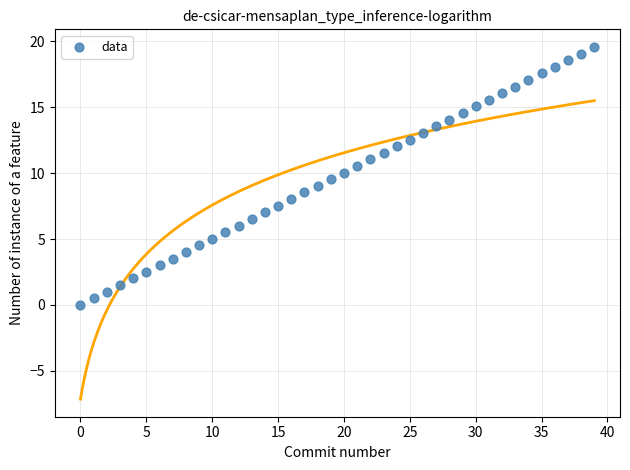

What is the range of Y values (max minus min)?

19.6